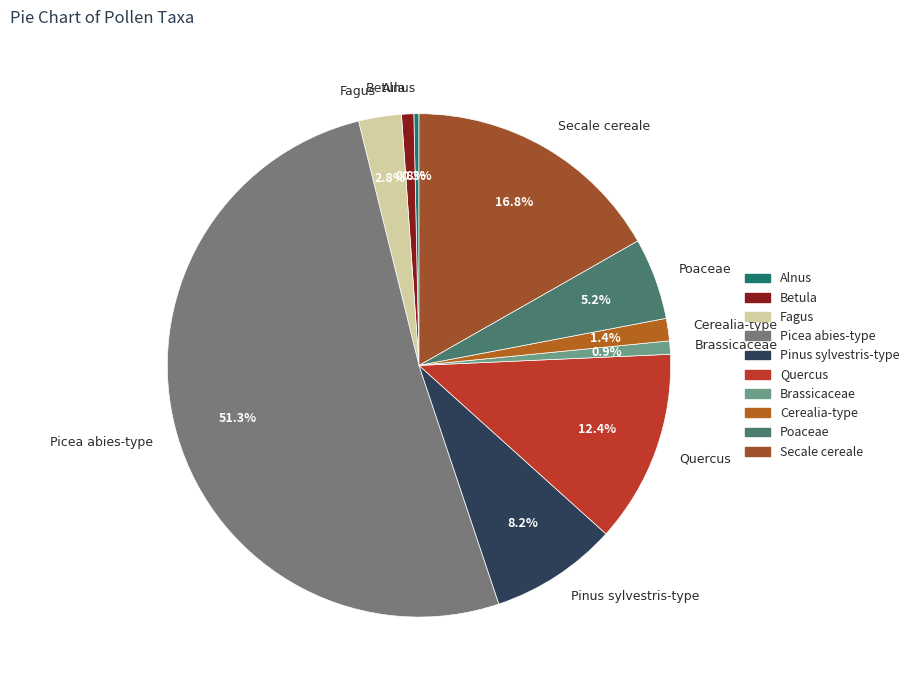

What is the majority slice?

Picea abies-type